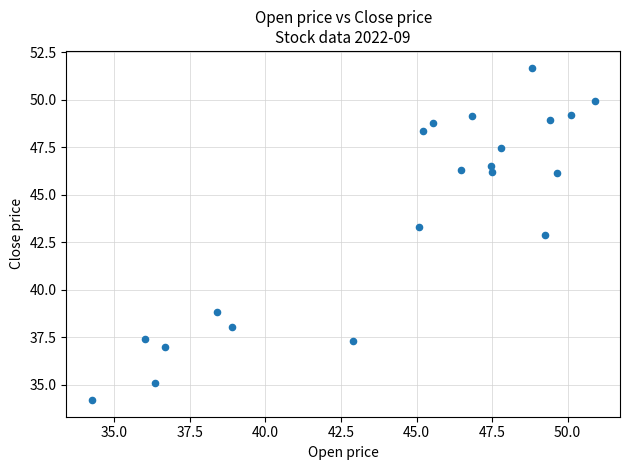

What Y value in the scatter plot is closest to 42?

42.9